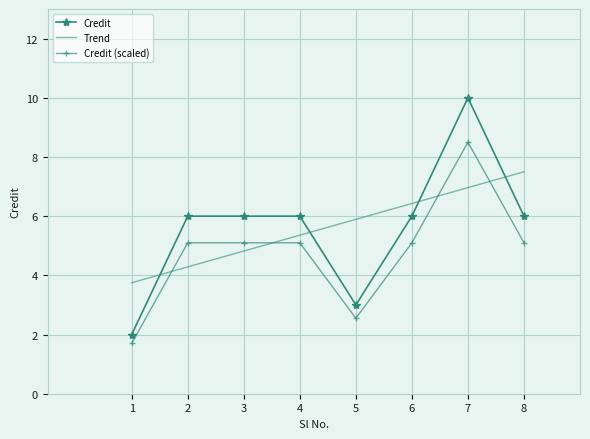

What is the value of the 2nd point from the left?

6